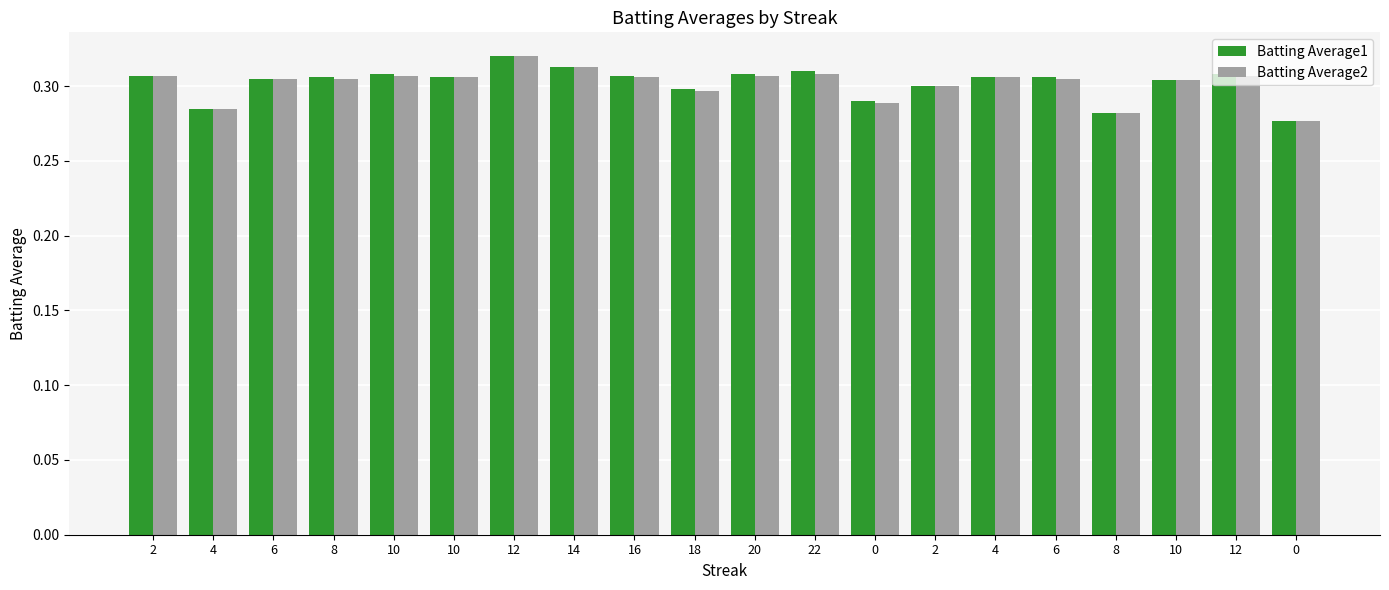

Which series has the largest range (max minus min)?

Batting Average1